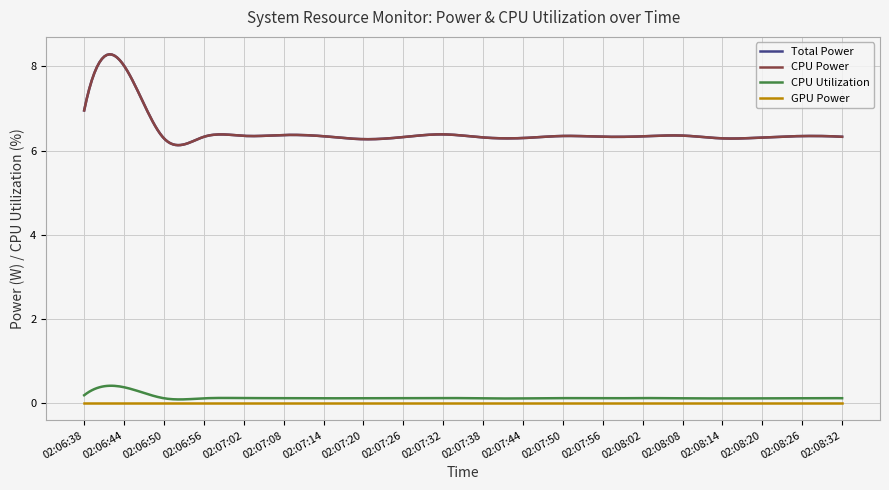

True or false: GPU Power and CPU Utilization cross at least once.

False